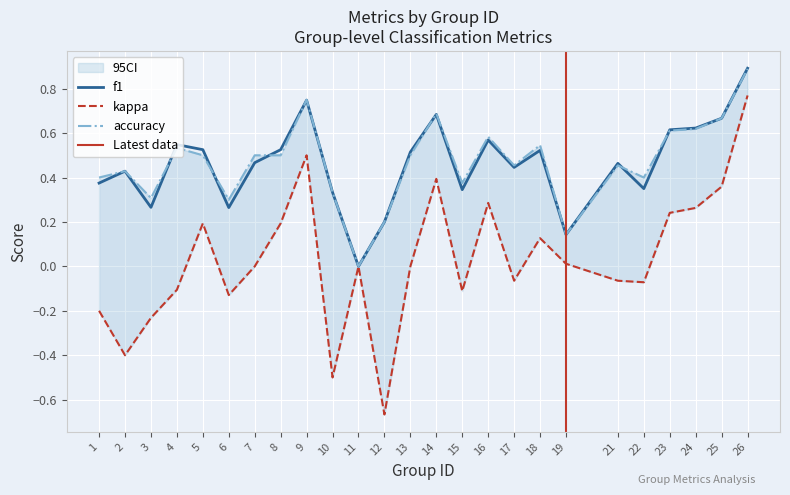

How many lines are shown in the chart?

3